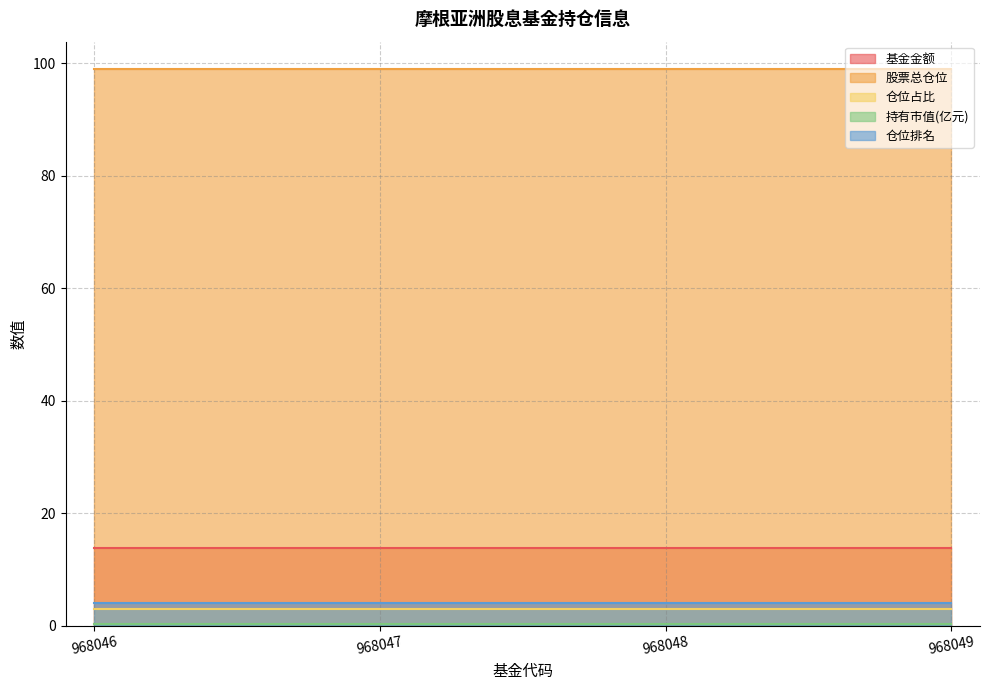

Reading left to right, what are all the values shown in this chart?

基金金额: 968046=13.9	968047=13.9	968048=13.9	968049=13.9
股票总仓位: 968046=98.9	968047=98.9	968048=98.9	968049=98.9
仓位占比: 968046=3.0	968047=3.0	968048=3.0	968049=3.0
持有市值(亿元): 968046=0.4	968047=0.4	968048=0.4	968049=0.4
仓位排名: 968046=4.0	968047=4.0	968048=4.0	968049=4.0